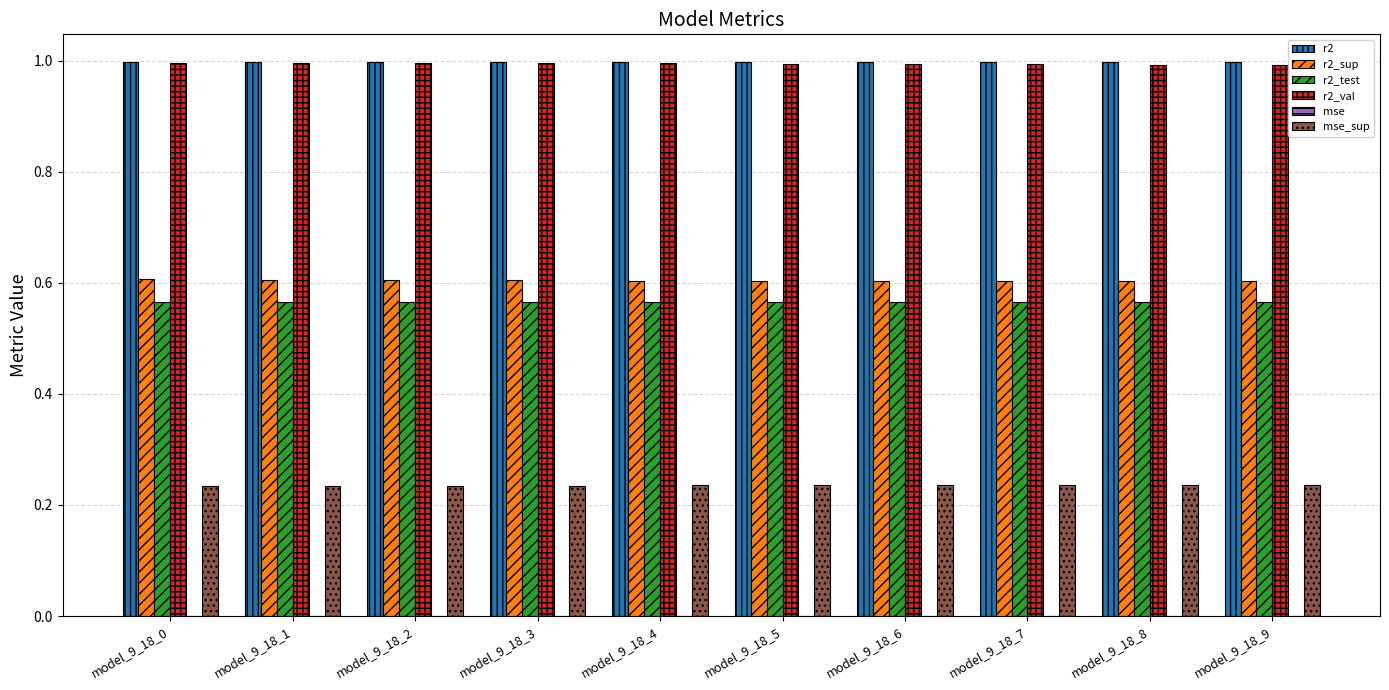

What is the greatest value displayed?

1.0